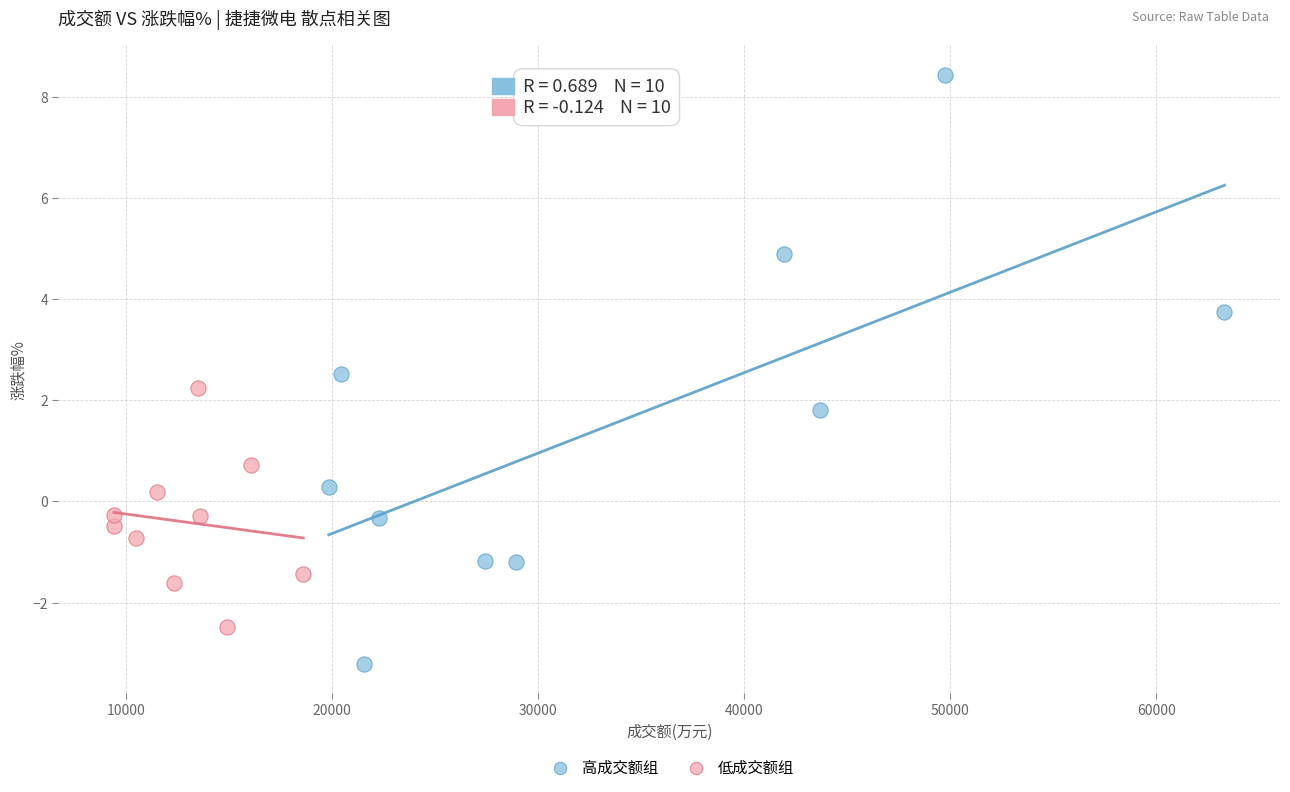

What are all the series names shown in the legend?

高成交额组, 低成交额组